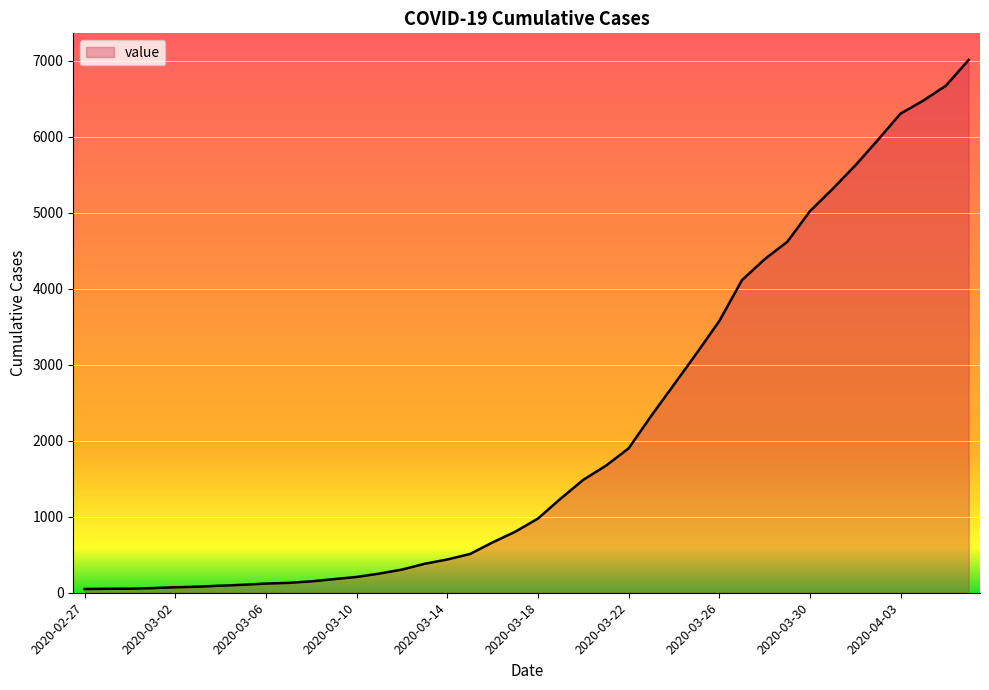

What is the maximum value shown in the chart?

7013